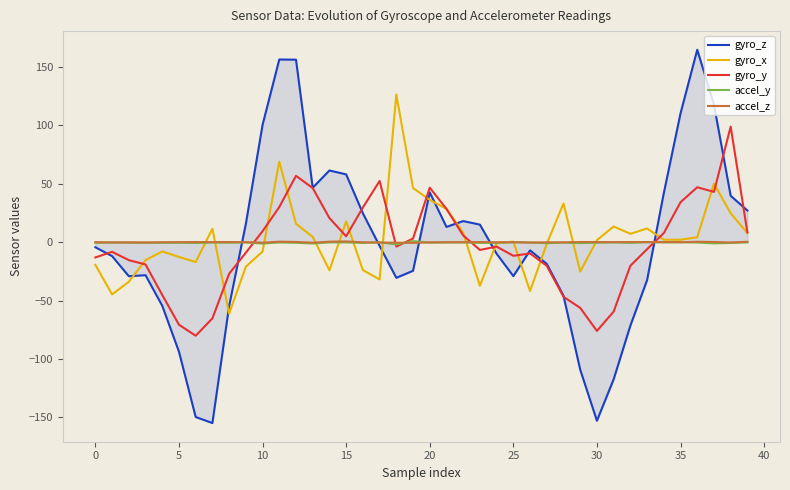

What is the highest value of the gyro_x series?

126.4